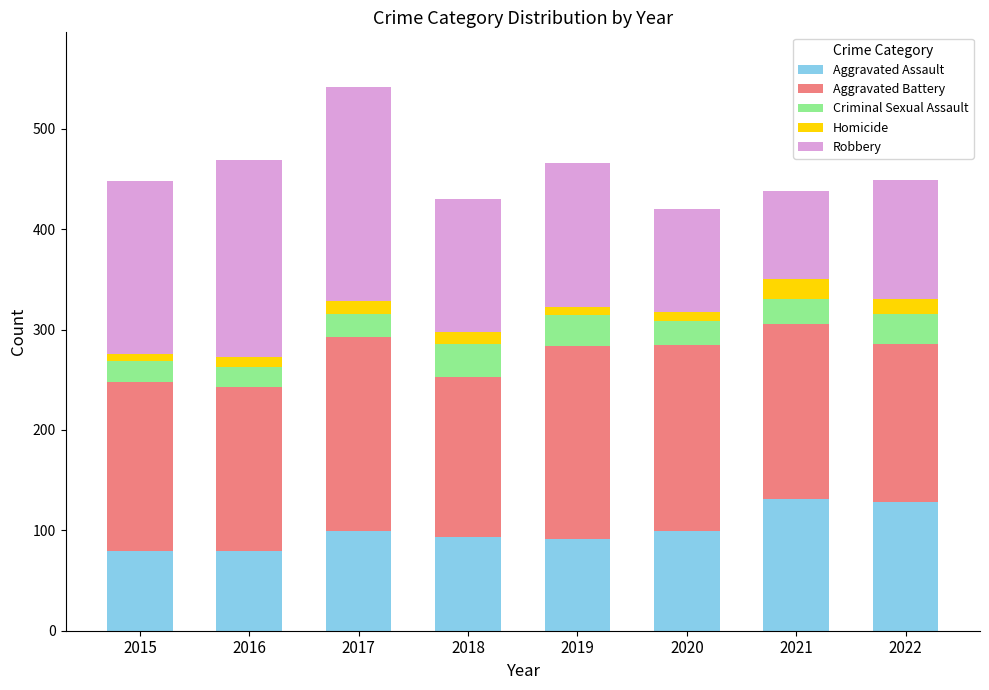

What is the highest value of the Aggravated Assault series?

131